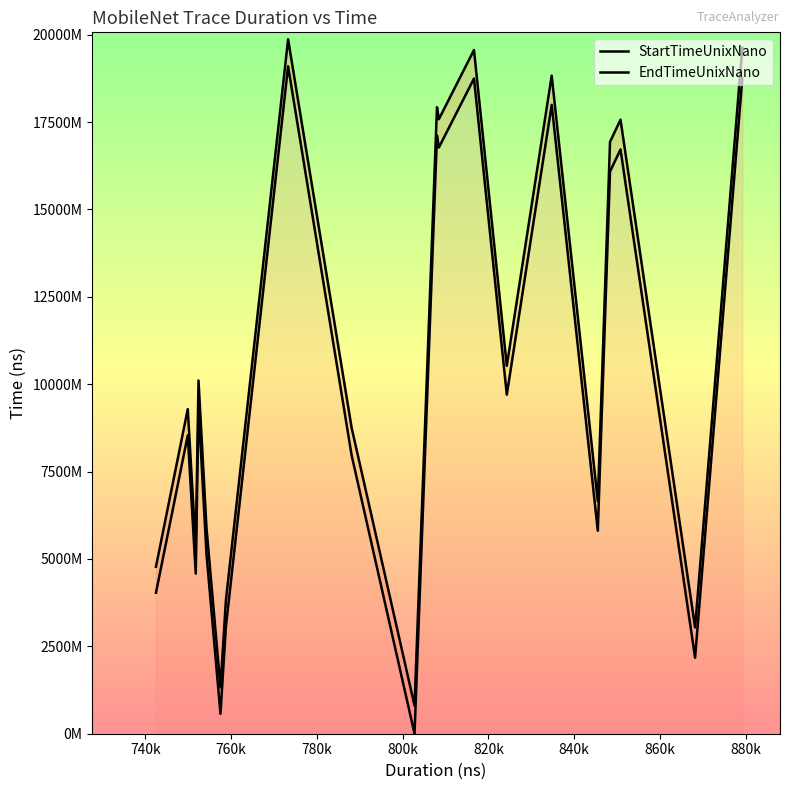

What is the highest value of the StartTimeUnixNano series?

19095884629